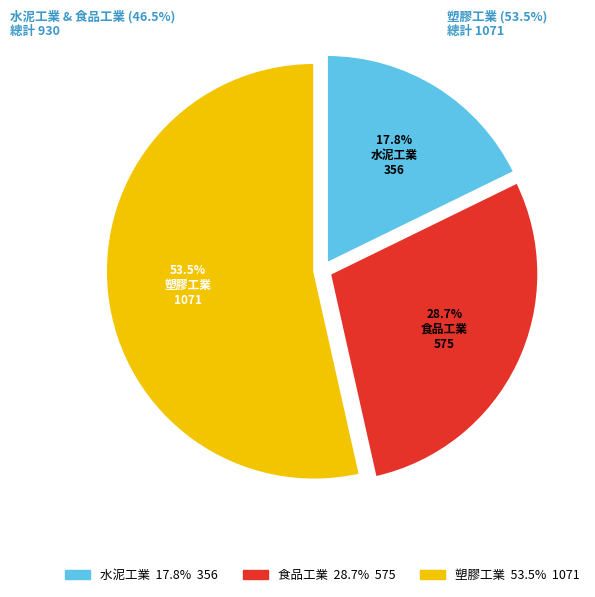

What is the largest slice in the pie chart?

塑膠工業